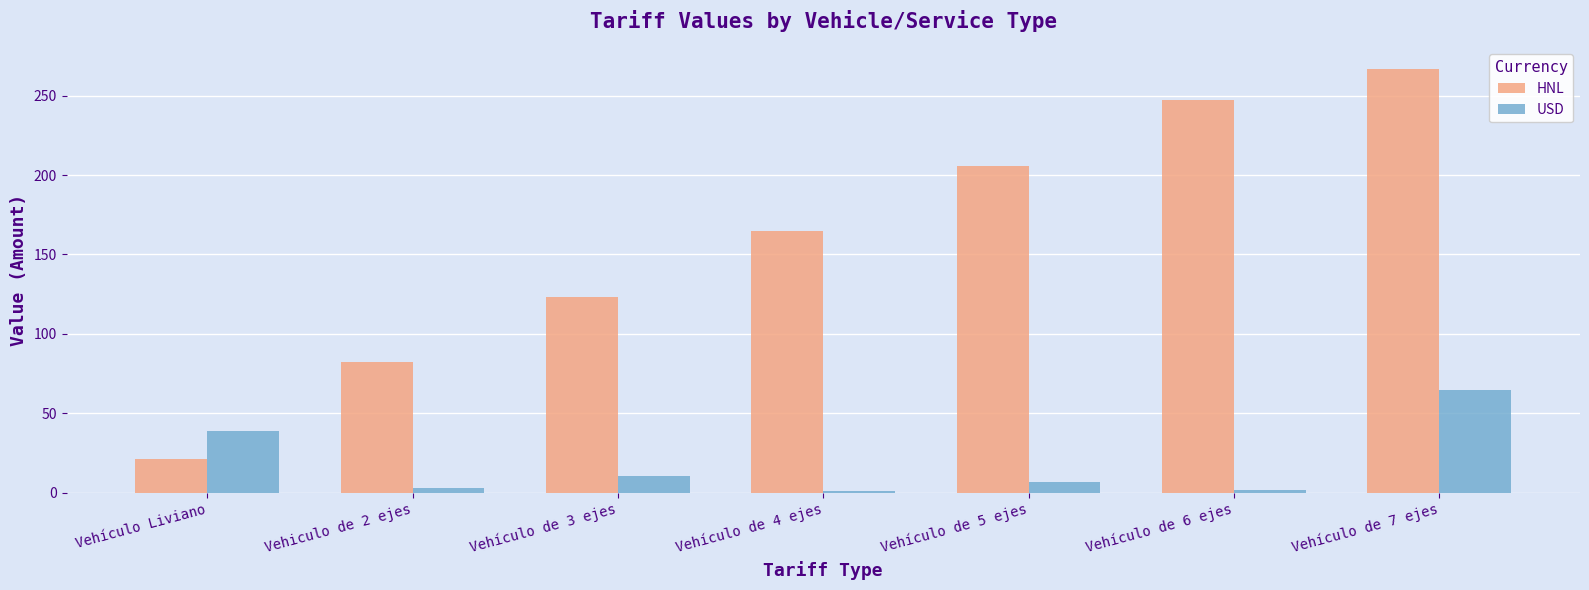

Which category has the highest value in the USD series?

Vehículo de 7 ejes